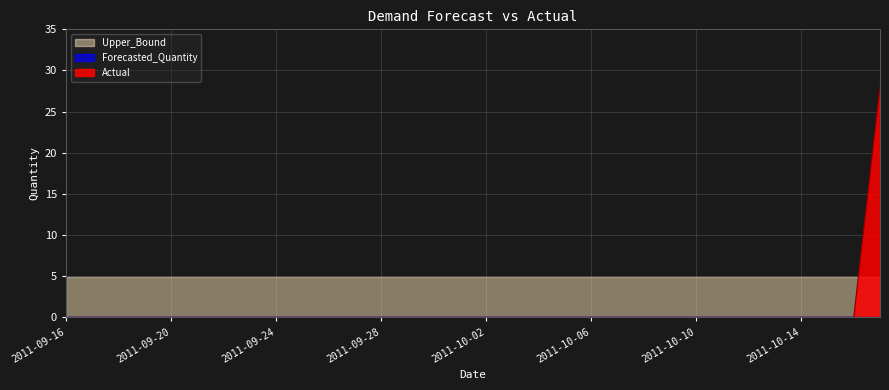

The value of Upper_Bound at 2011-09-18 is 1.1. True or false?

False